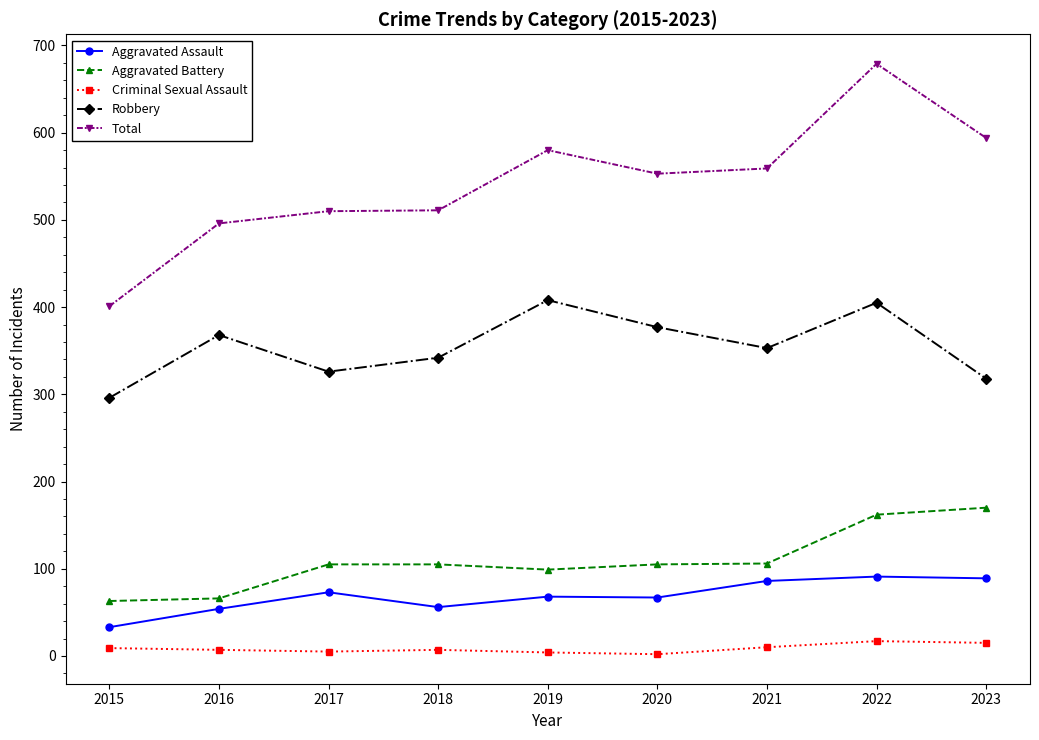

What is the highest value of the Total series?

679